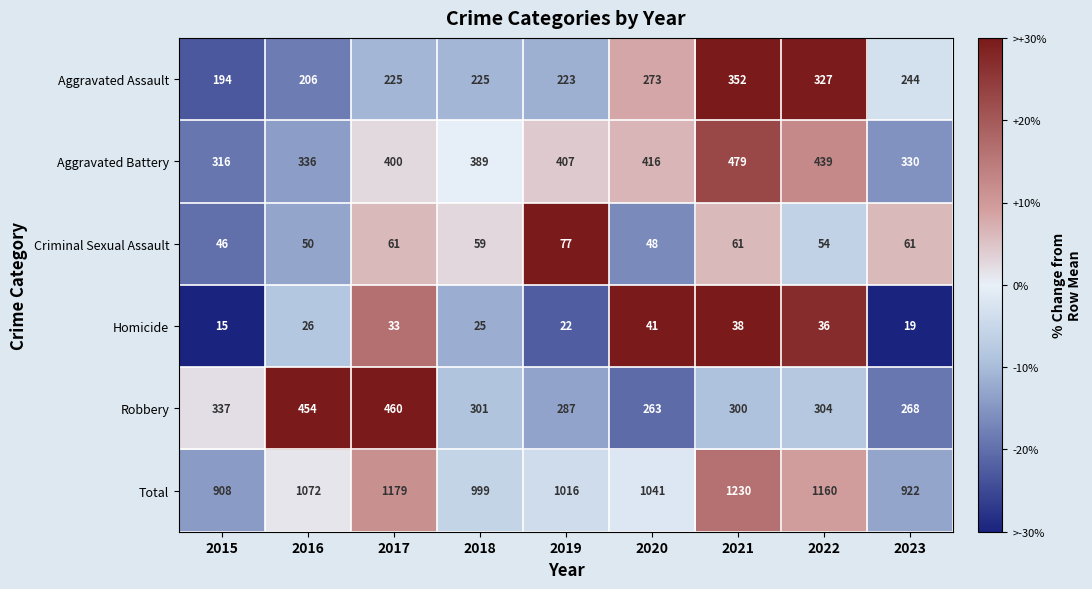

Rank the series at 2015 from lowest to highest value.

Homicide, Criminal Sexual Assault, Aggravated Assault, Aggravated Battery, Robbery, Total